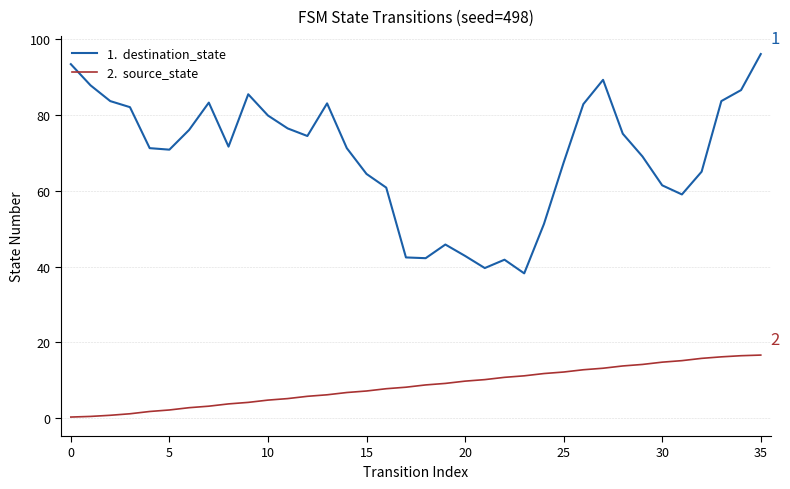

What is the greatest value displayed?

96.0